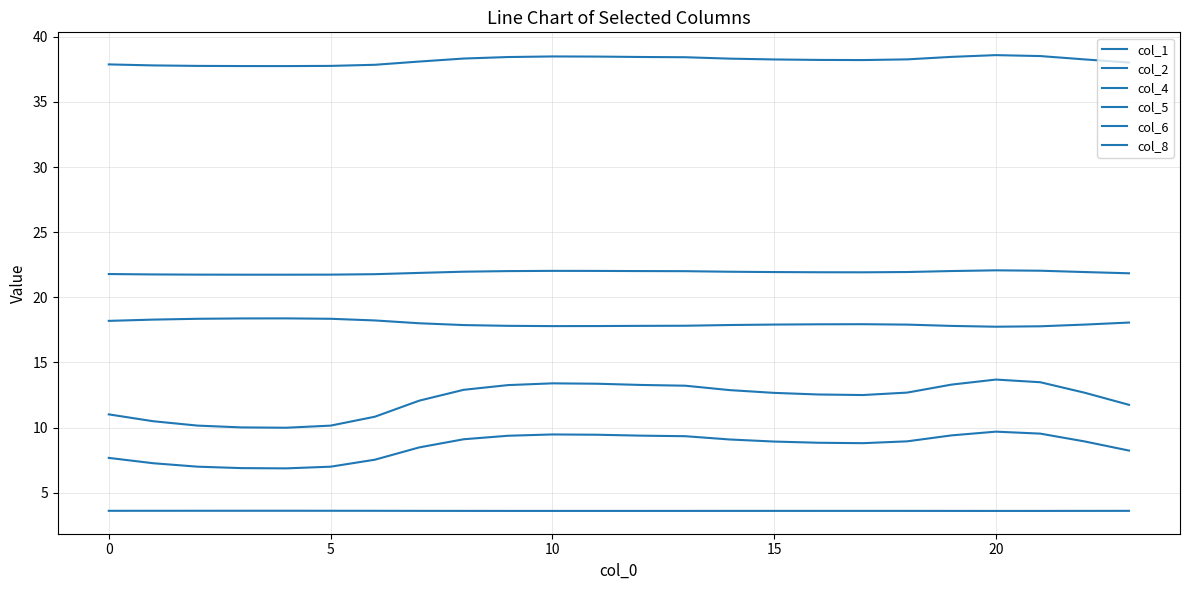

Does the chart have visible grid lines?

Yes